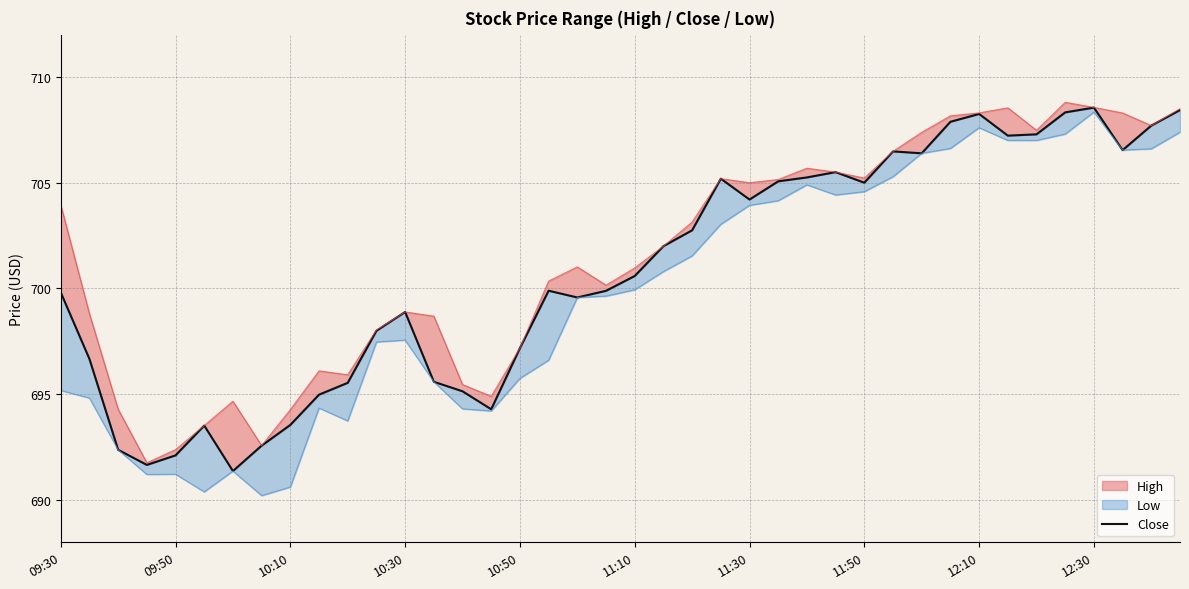

Reading right to left, transcribe all the data shown in this chart.

708.4	707.7	706.5	708.5	708.3	707.3	707.2	708.2	707.9	706.4	706.5	705.0	705.5	705.2	705.1	704.2	705.2	702.8	702.0	700.6	699.9	699.6	699.9	697.2	694.3	695.1	695.6	698.9	698.0	695.5	695.0	693.5	692.6	691.4	693.5	692.1	691.7	692.4	696.7	699.8